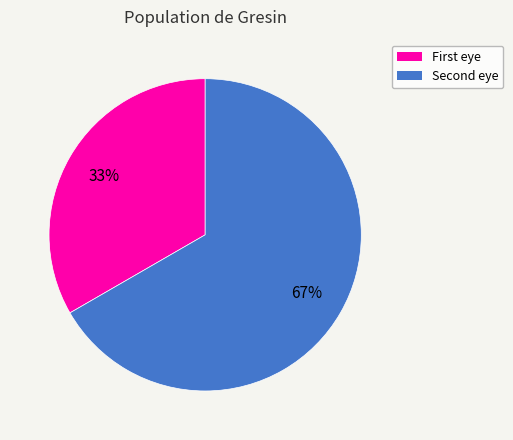

Rank the categories by value from lowest to highest.

First eye, Second eye